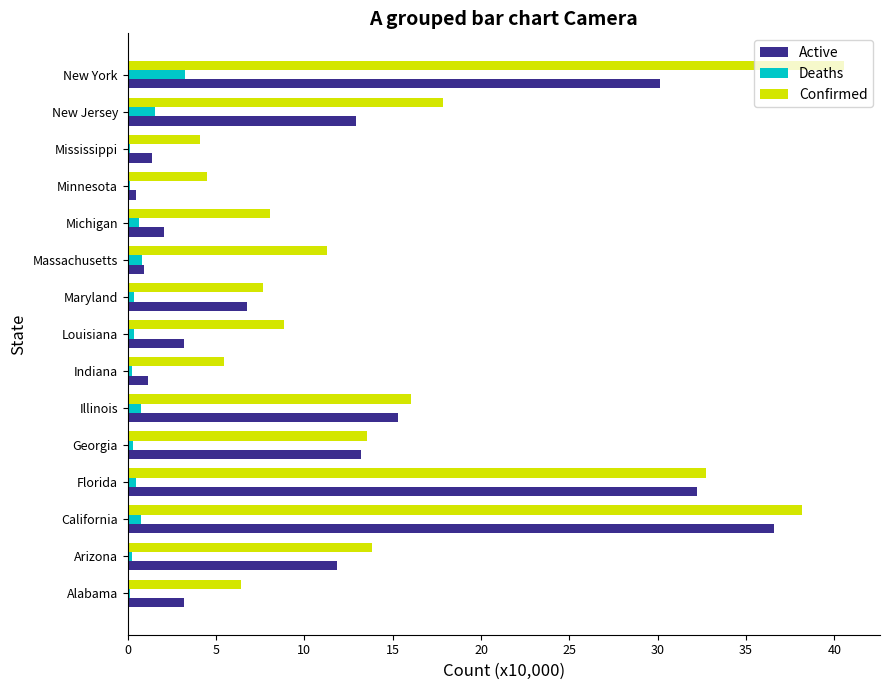

What is the highest value of the Active series?

36.6